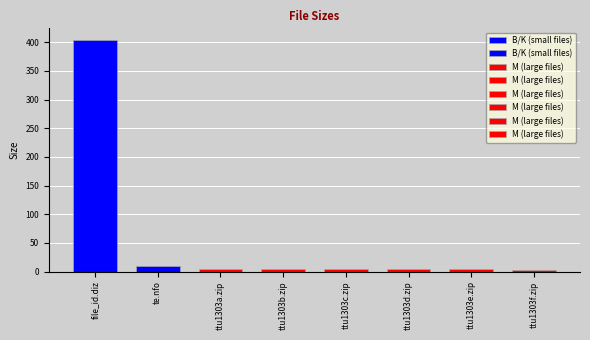

Rank the categories by value from highest to lowest.

file_id.diz, te.nfo, ttu1303a.zip, ttu1303b.zip, ttu1303c.zip, ttu1303d.zip, ttu1303e.zip, ttu1303f.zip